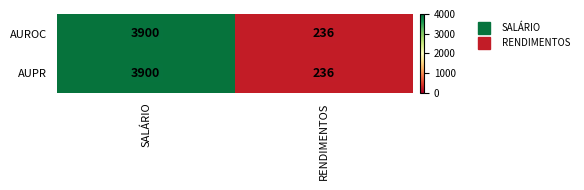

The AUROC series shows 2474 at SALÁRIO. True or false?

False